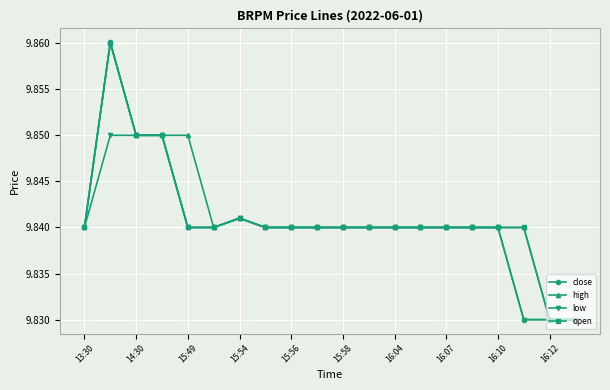

Count the high values in the range 9 to 10.

20